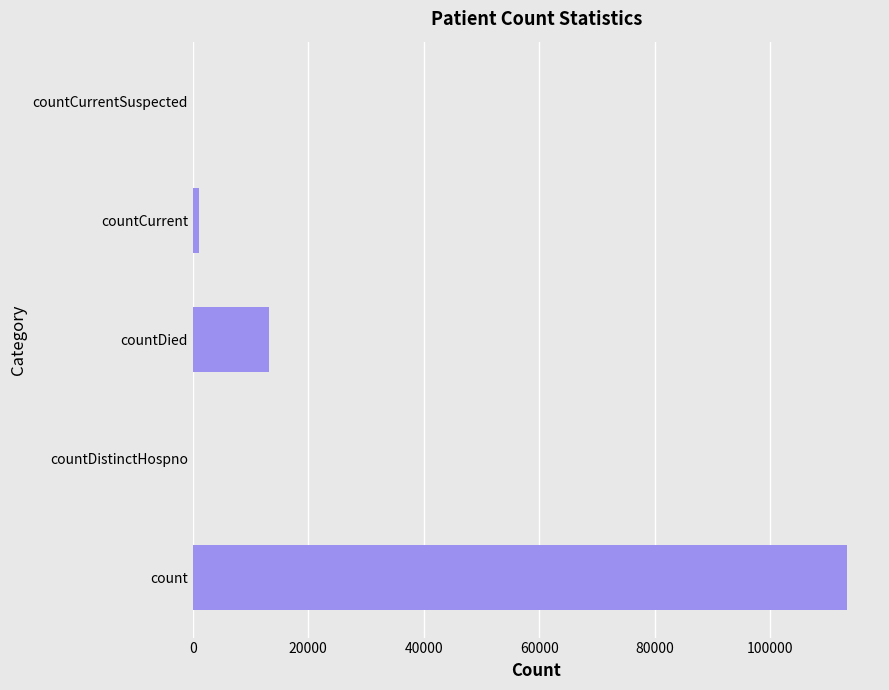

What is the sum of all values?

127548